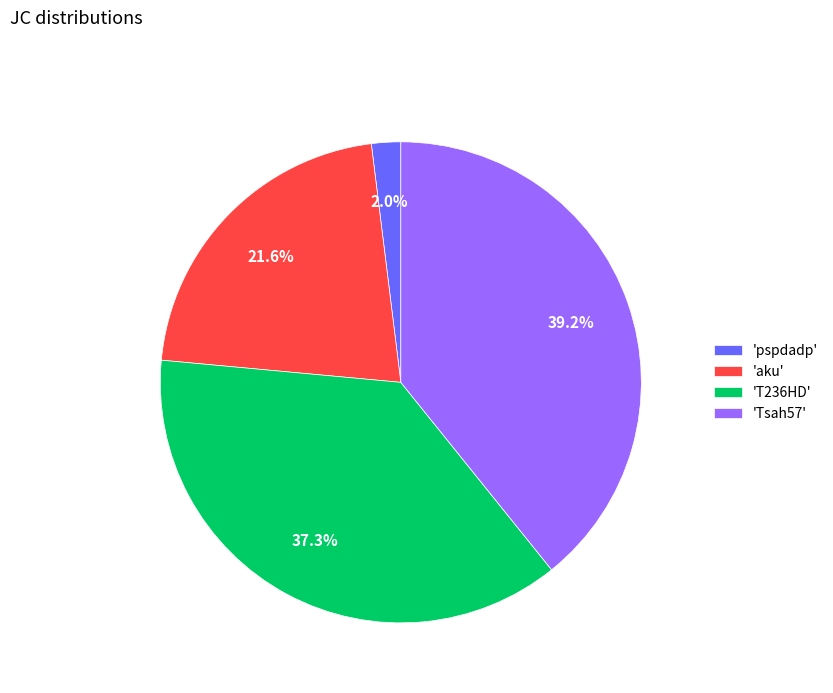

To the nearest percent, what is the difference between the largest and smallest slice percentages?

37%